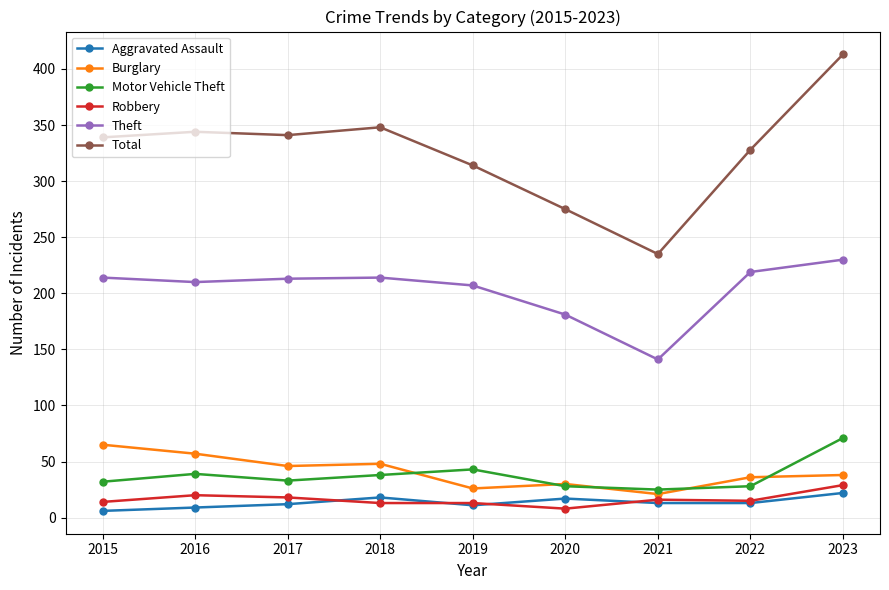

True or false: Aggravated Assault has more than 0 interior local peaks.

True